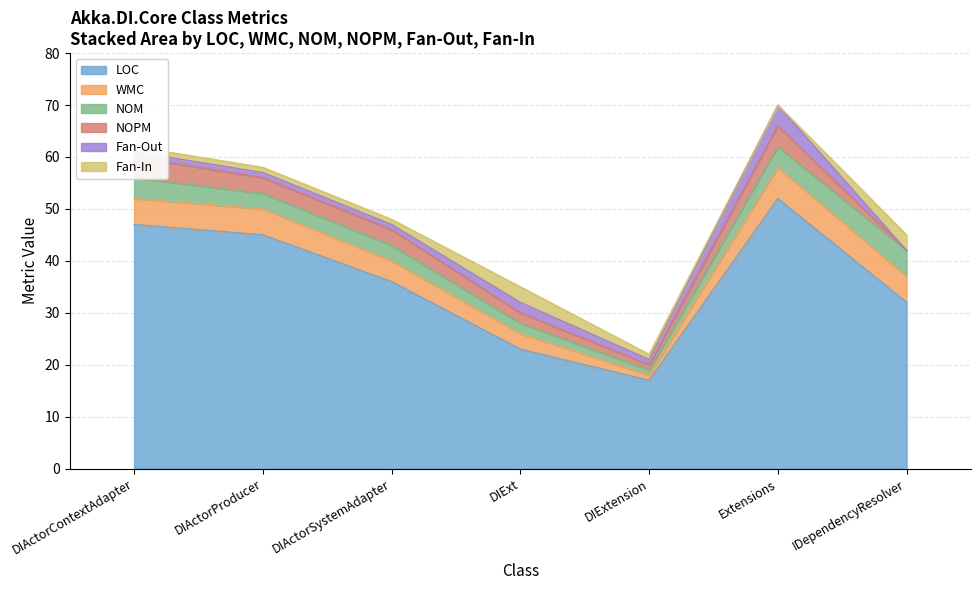

At how many categories does at least one series exceed 29?

5